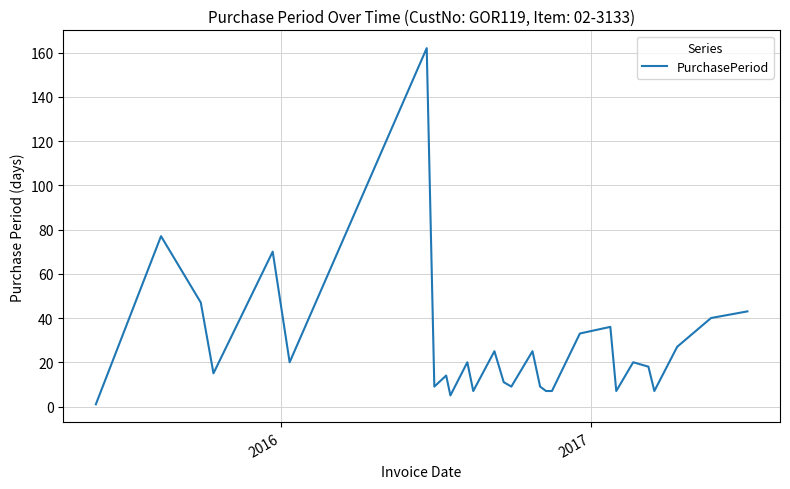

What is the difference between the maximum and minimum values?

161